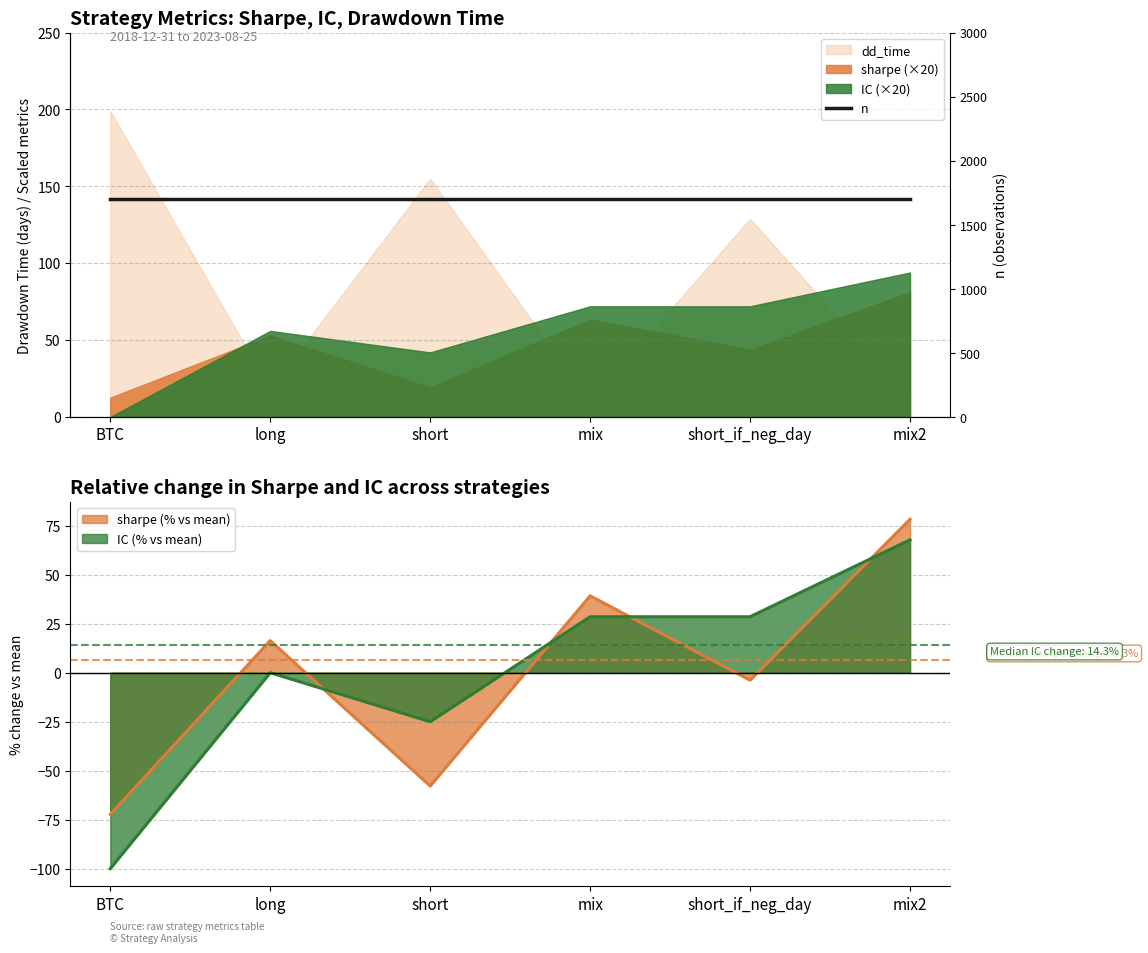

What is the difference between the maximum and minimum values in the IC series?

167.9